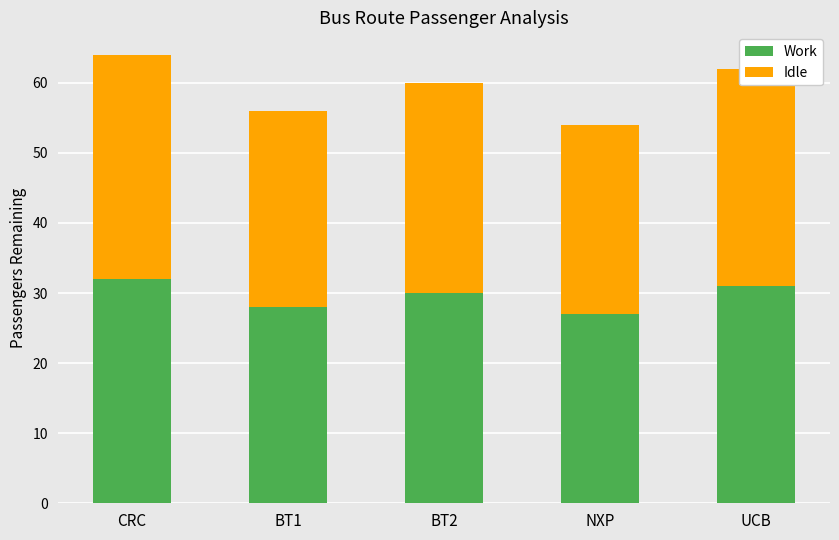

What is the sum of the Work values at UCB and BT1?

59